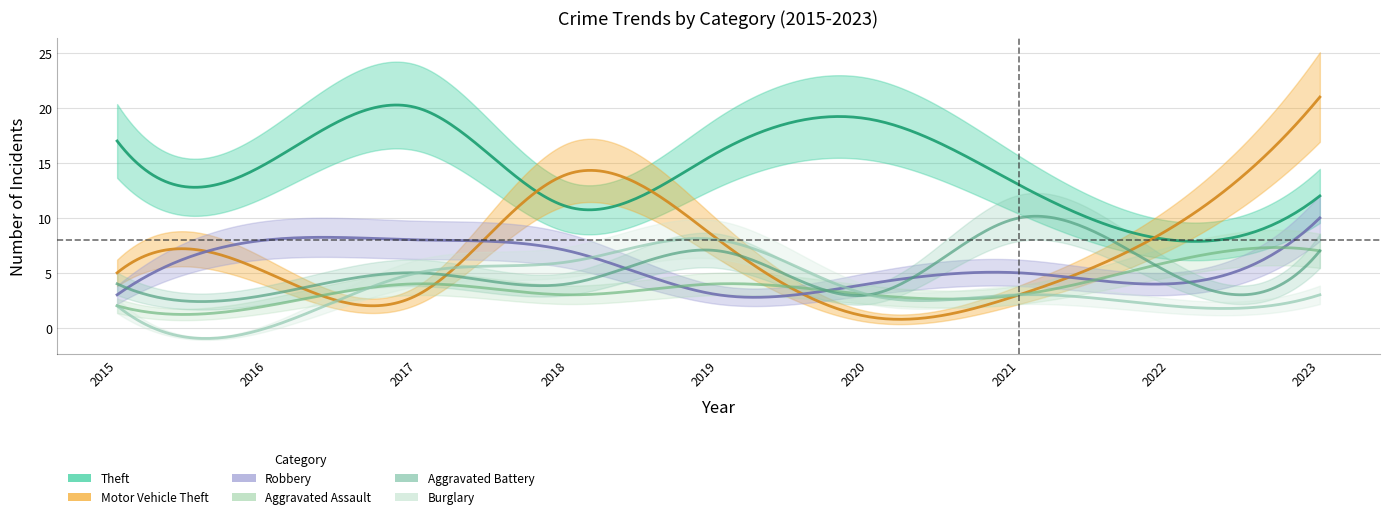

What is the greatest value displayed?

21